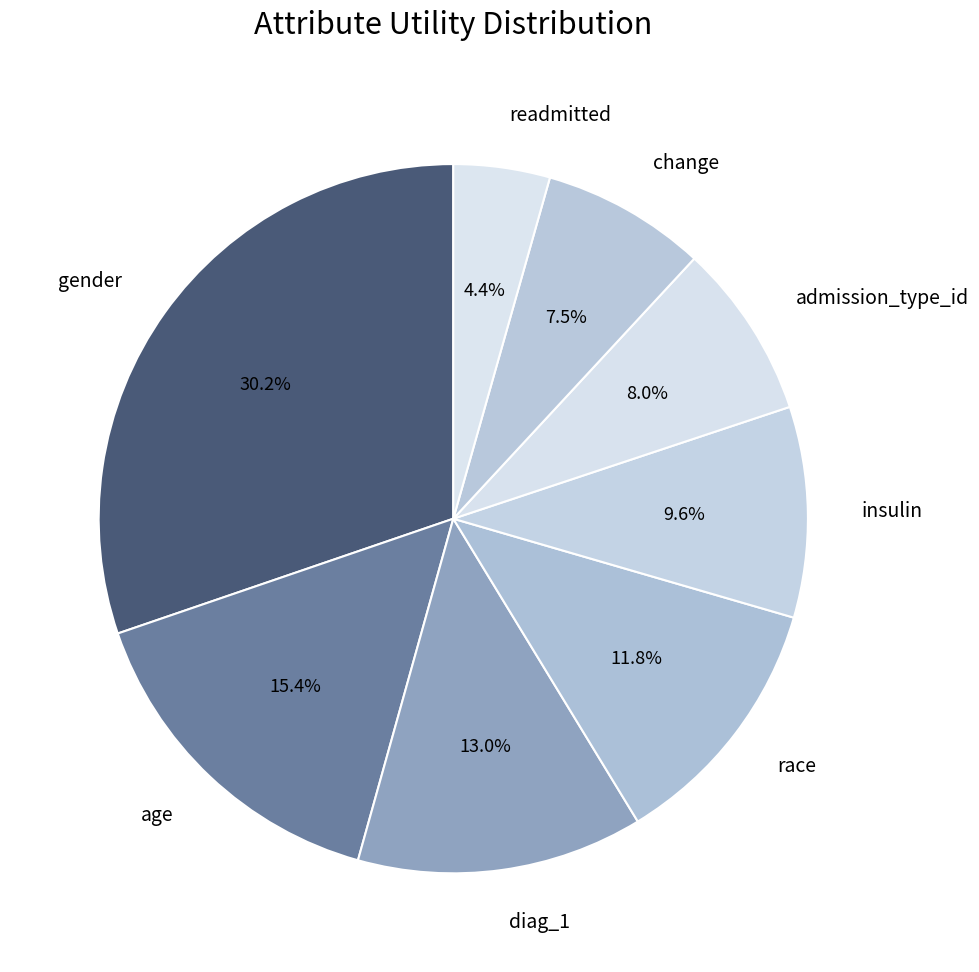

Which category has the smallest portion of the pie?

readmitted